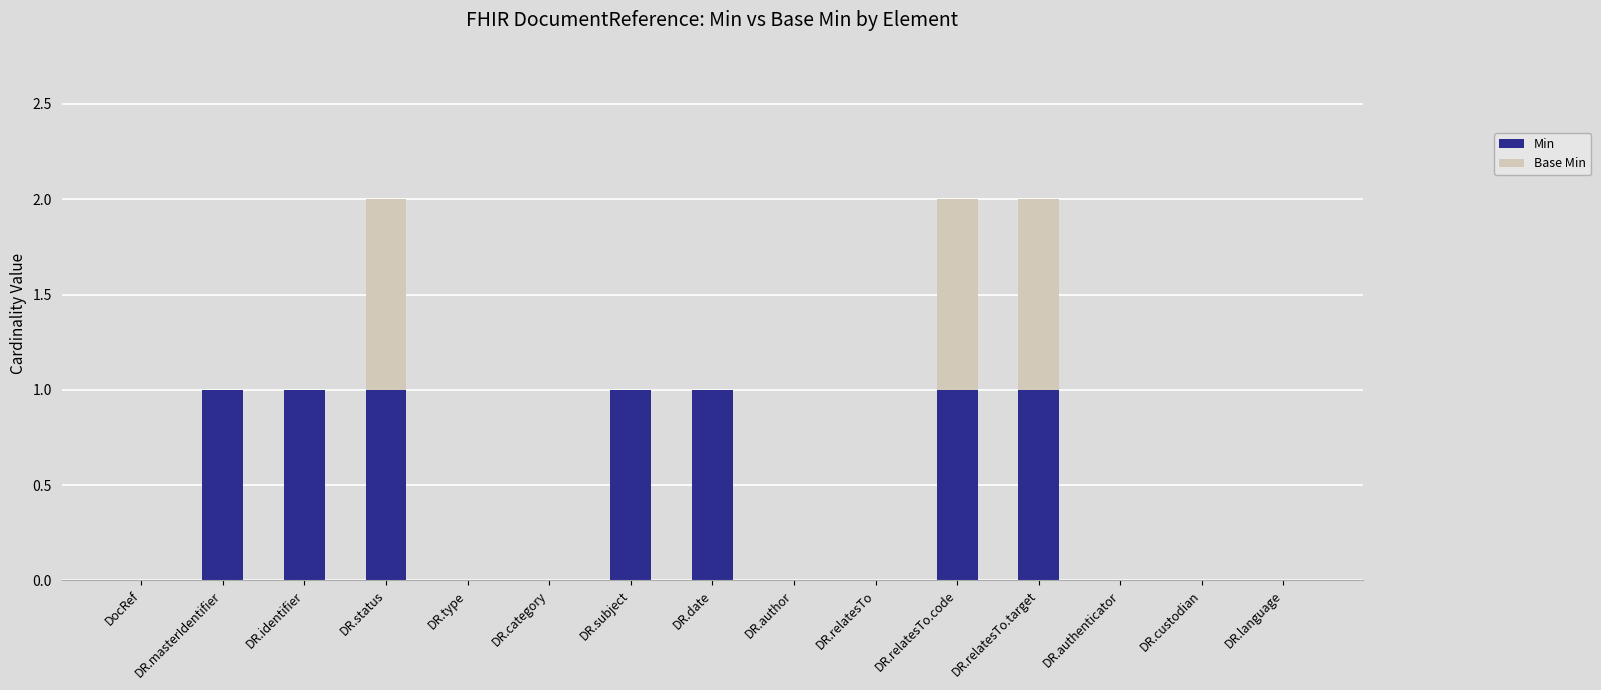

What are all the series names shown in the legend?

Min, Base Min